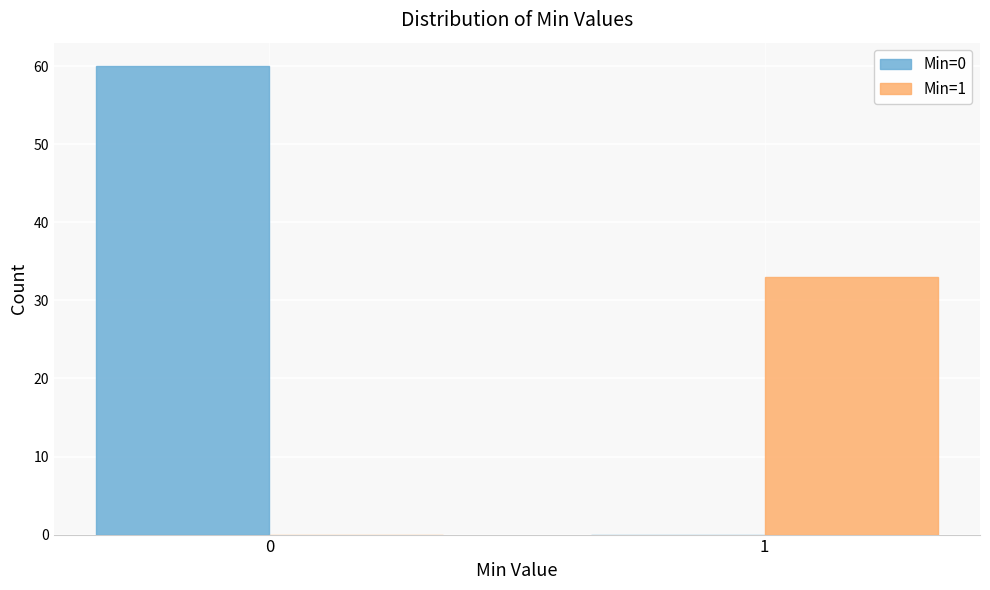

Reading left to right, what are all the values shown in this chart?

Min=0: 0=60	1=0
Min=1: 0=0	1=33